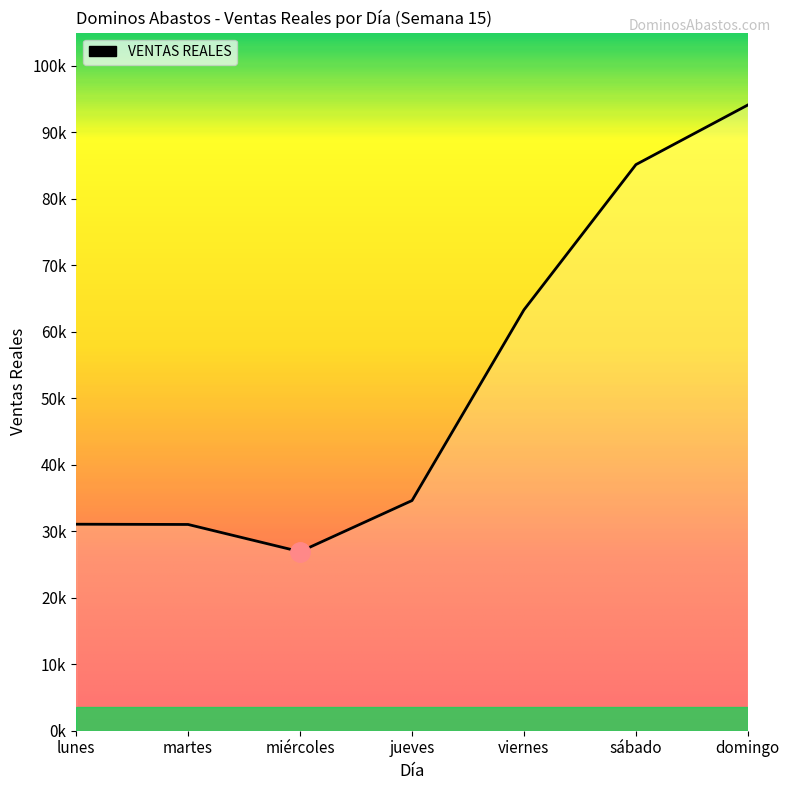

Where is the data nearest to the value 60528?

viernes